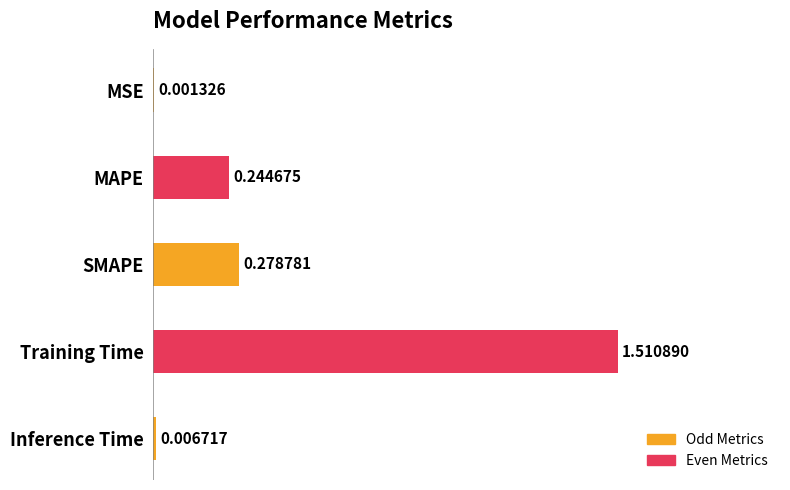

What is the sum of all values?

2.0